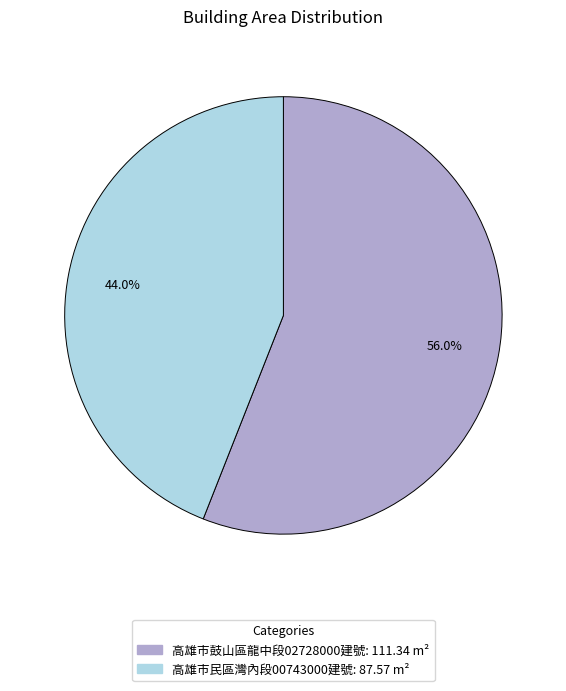

Does any single category account for the majority?

Yes